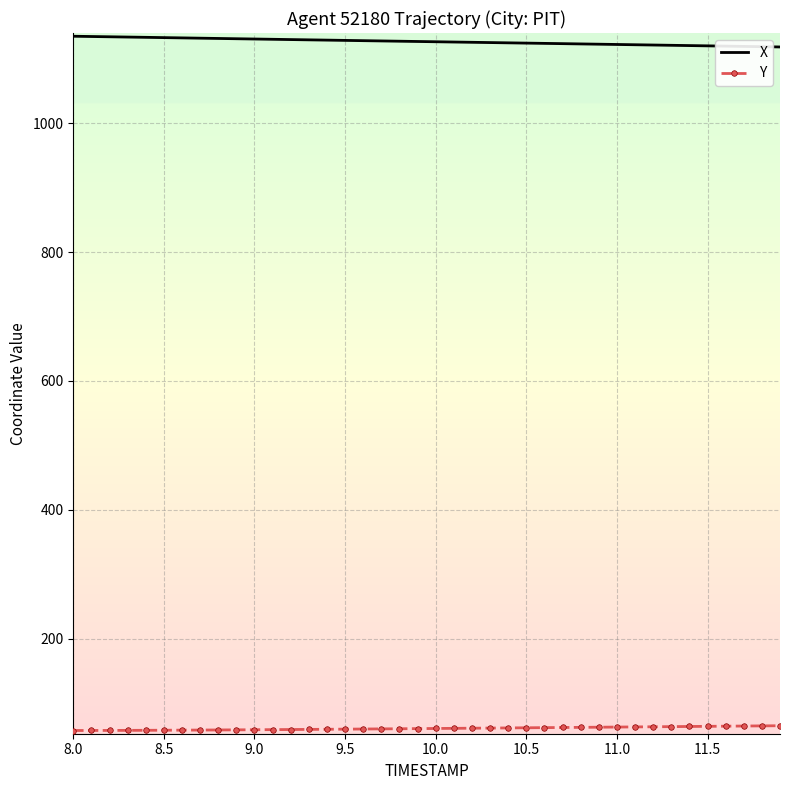

What is the minimum value for Y?

57.3